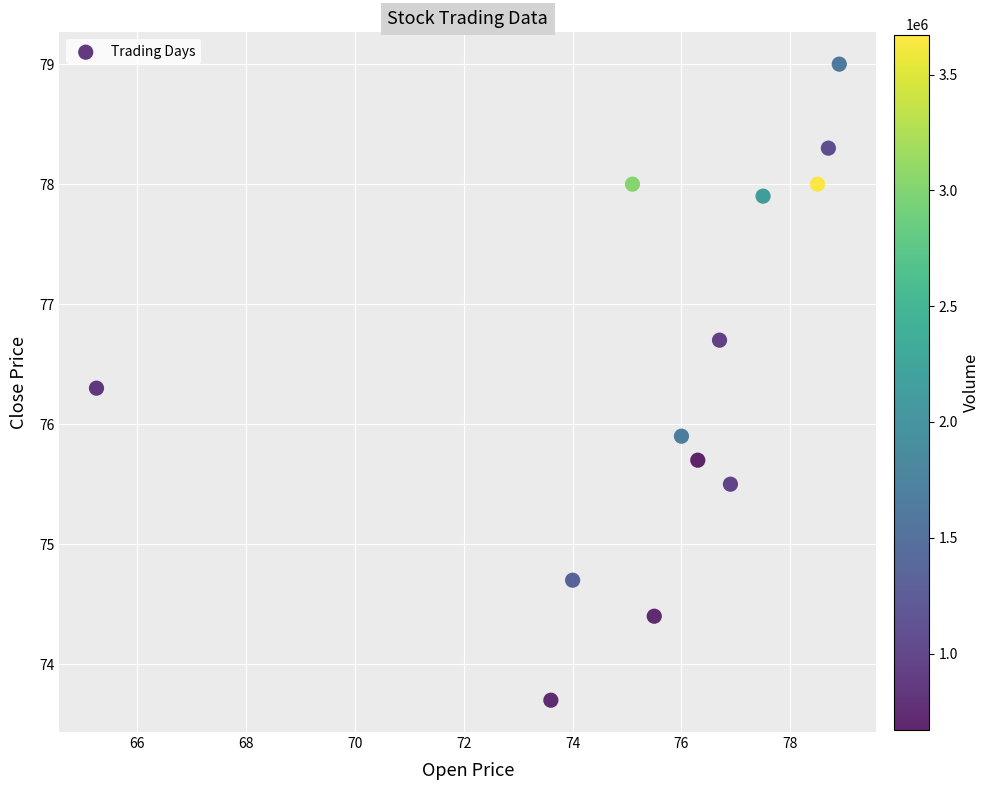

What Y value in the scatter plot is closest to 76?

75.9